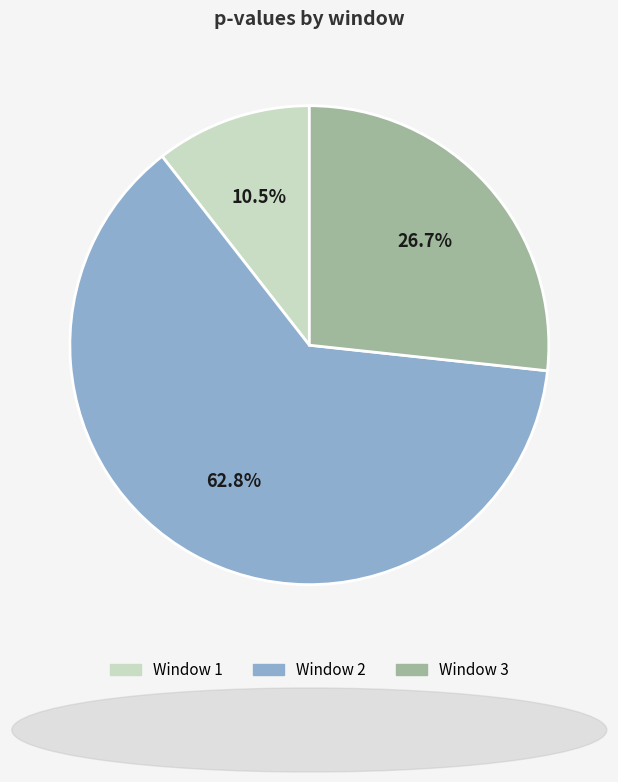

Is there any slice that represents more than half of the pie?

Yes